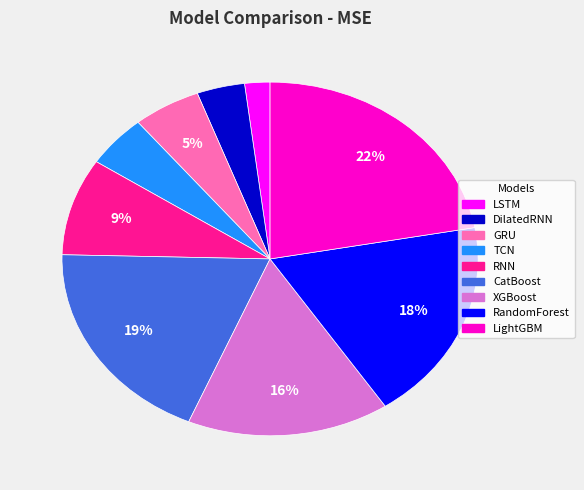

Does LSTM account for over 50% of the chart?

No